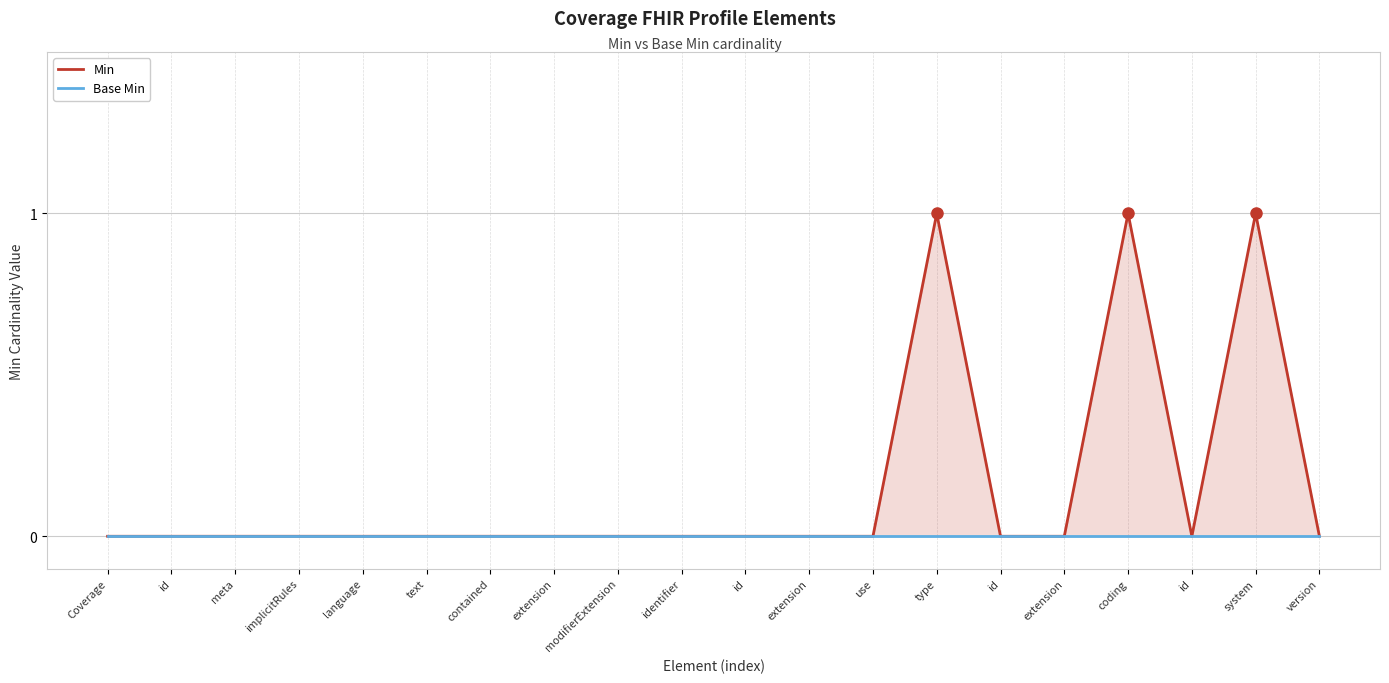

Rank the categories by Base Min value from highest to lowest.

Coverage, id, meta, implicitRules, language, text, contained, extension, modifierExtension, identifier, id, extension, use, type, id, extension, coding, id, system, version